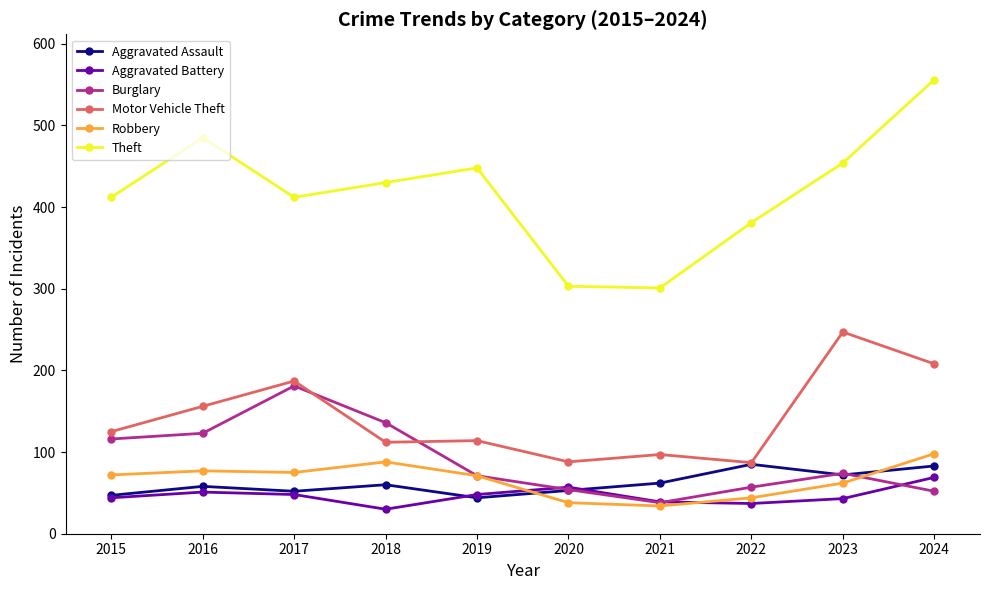

What is the difference between the maximum and second lowest values in the Aggravated Assault series?

38